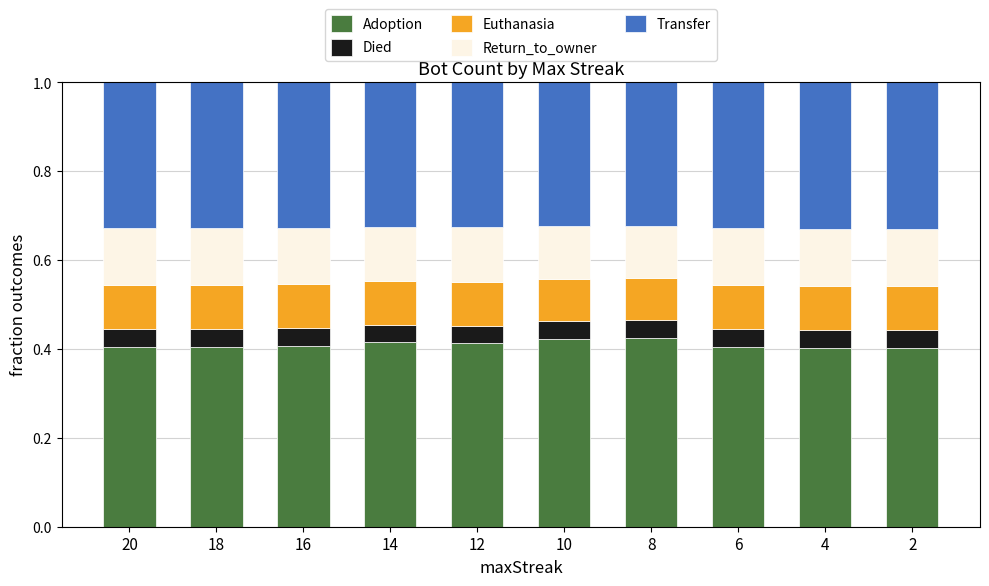

True or false: Adoption has a value of 0.4 at 16.

True